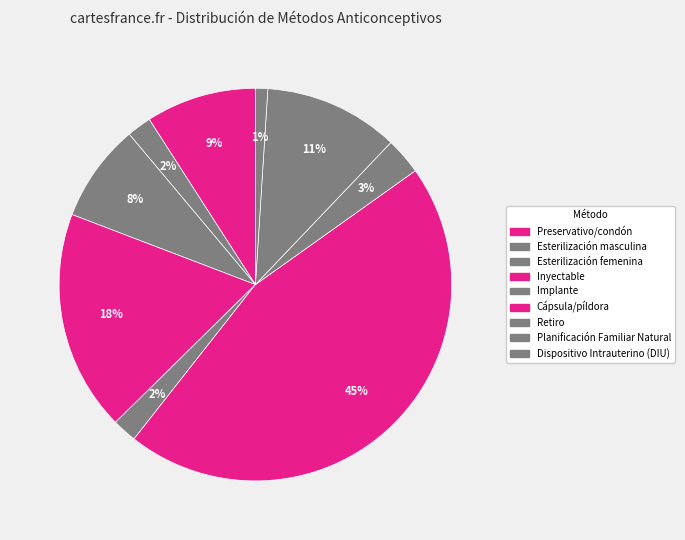

To the nearest percent, what percentage of the pie is Implante?

2%